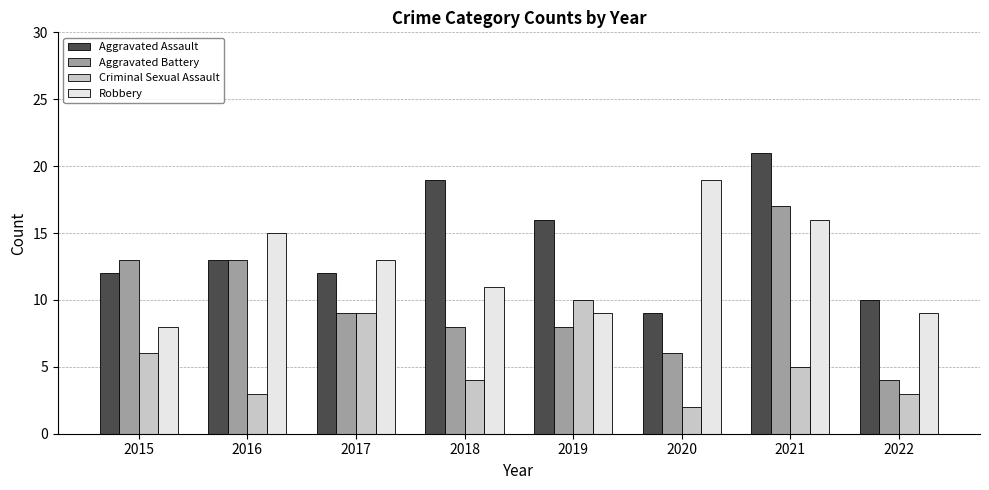

At 2020, list the series in order from smallest to largest.

Criminal Sexual Assault, Aggravated Battery, Aggravated Assault, Robbery